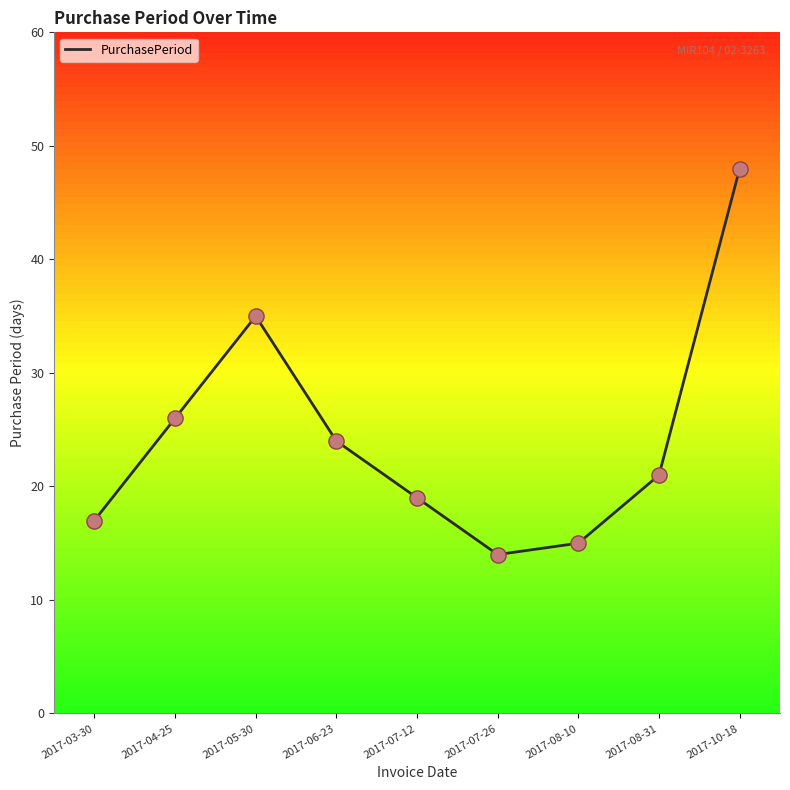

Between 2017-05-30 and 2017-07-26, which is larger?

2017-05-30